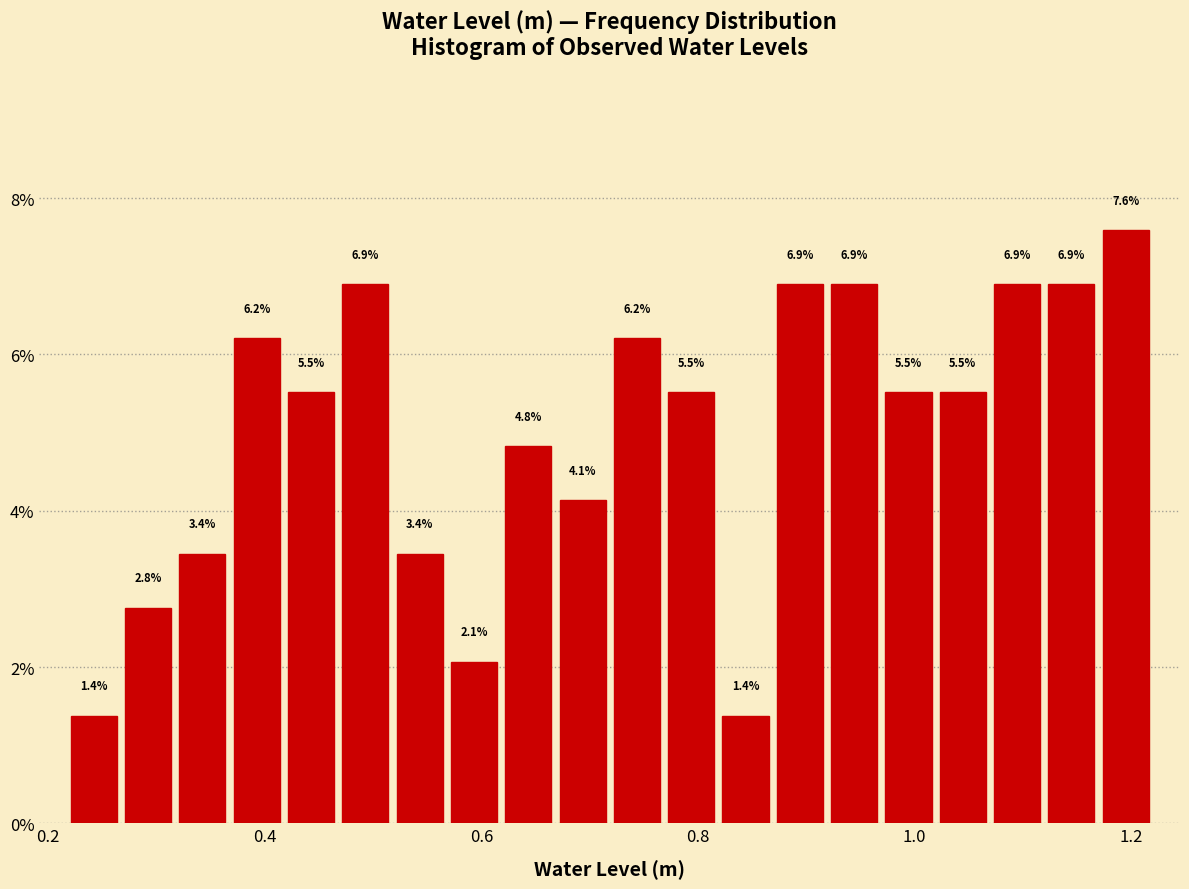

Around what value on the x-axis is the tallest bar? Give the approximate position of its centre, as read against the axis.

1.20